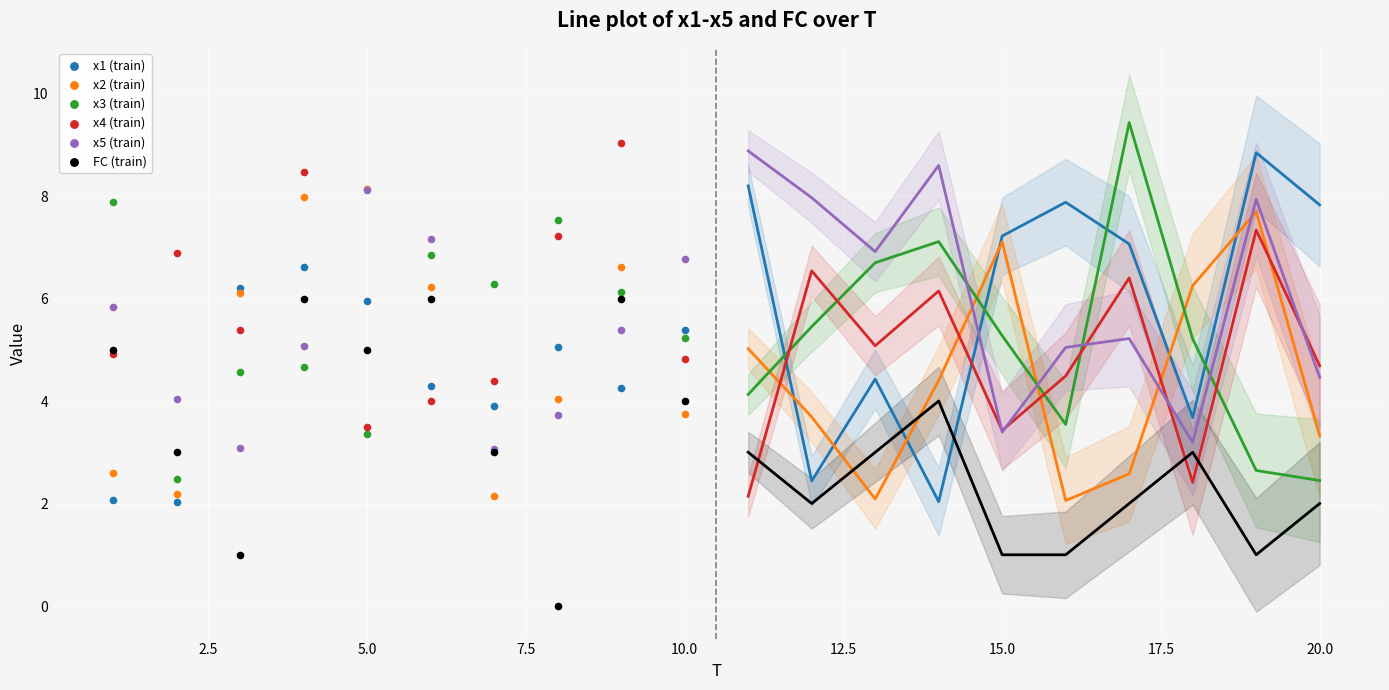

Is the value of x5 at 14 greater than the value of x4 at 20?

Yes